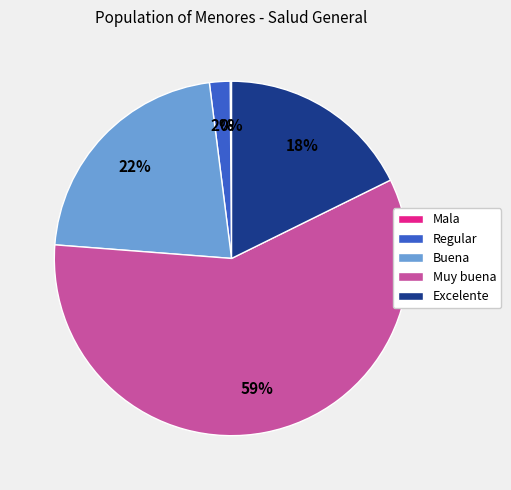

Does any single category account for the majority?

Yes